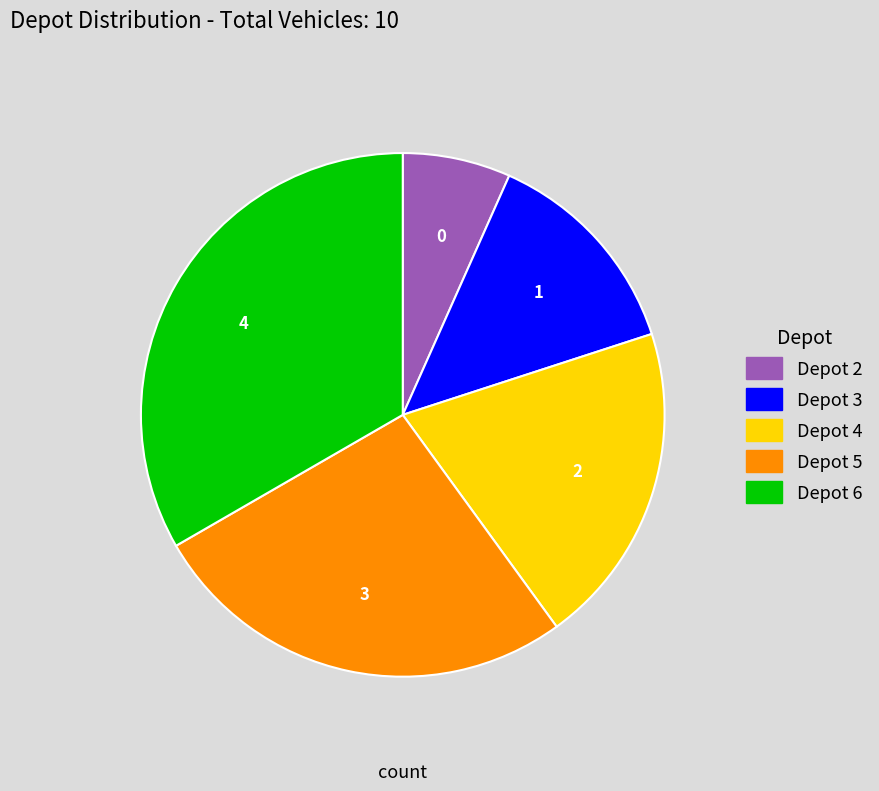

Does any single category account for the majority?

No